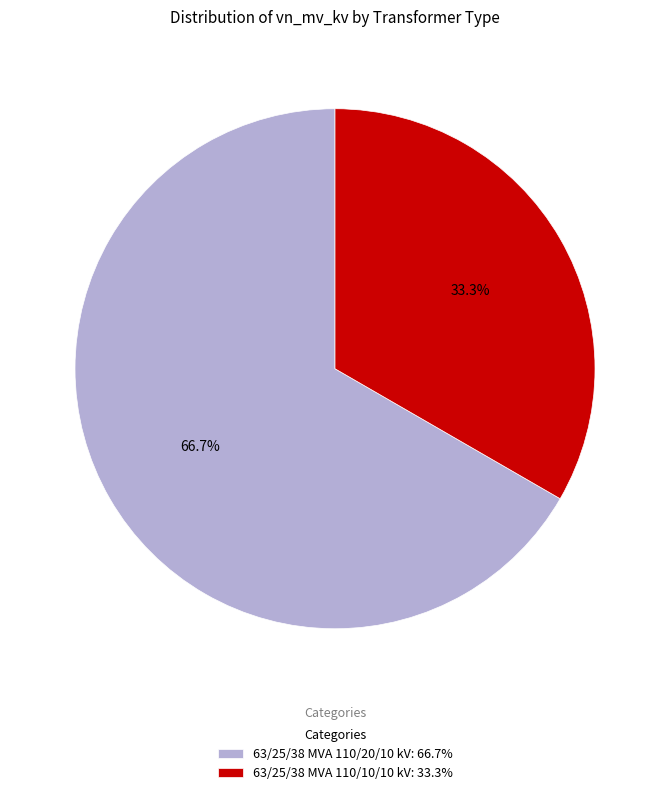

How many segments does this pie chart have?

2